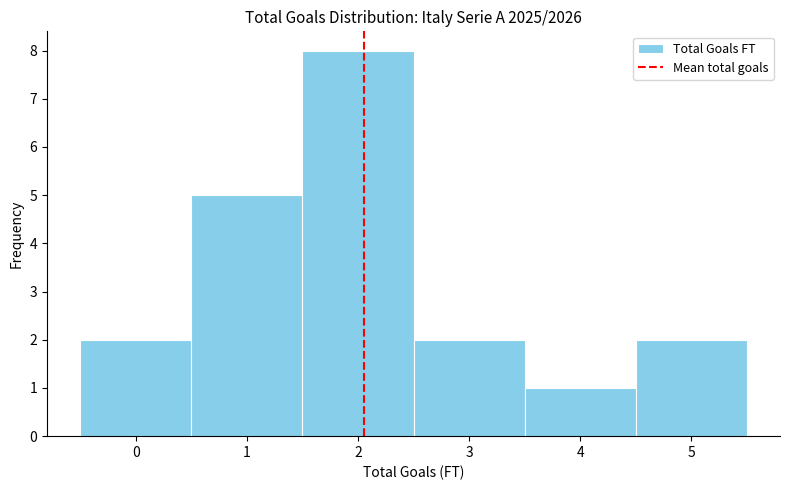

Reading left to right, list every bar in this chart as the range it spans on the x-axis followed by its height. The values are not printed on the chart, so give them approximately, as read against the axis.

-0.5 to 0.5: 2
0.5 to 1.5: 5
1.5 to 2.5: 8
2.5 to 3.5: 2
3.5 to 4.5: 1
4.5 to 5.5: 2